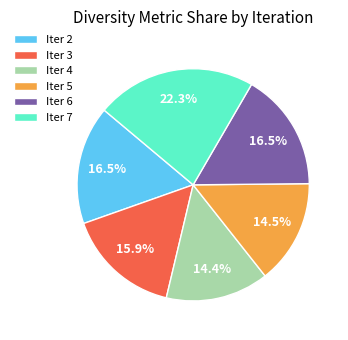

To the nearest percent, what is the difference between the largest and smallest slice percentages?

8%